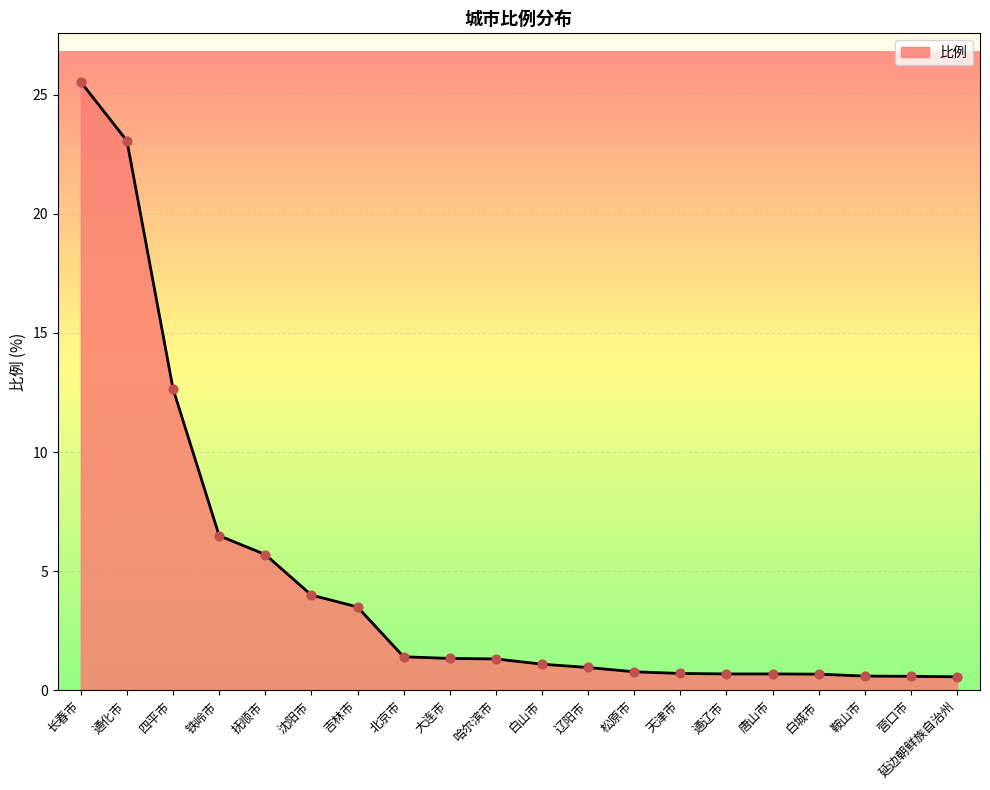

What is the change in value from 沈阳市 to 鞍山市?

-3.4